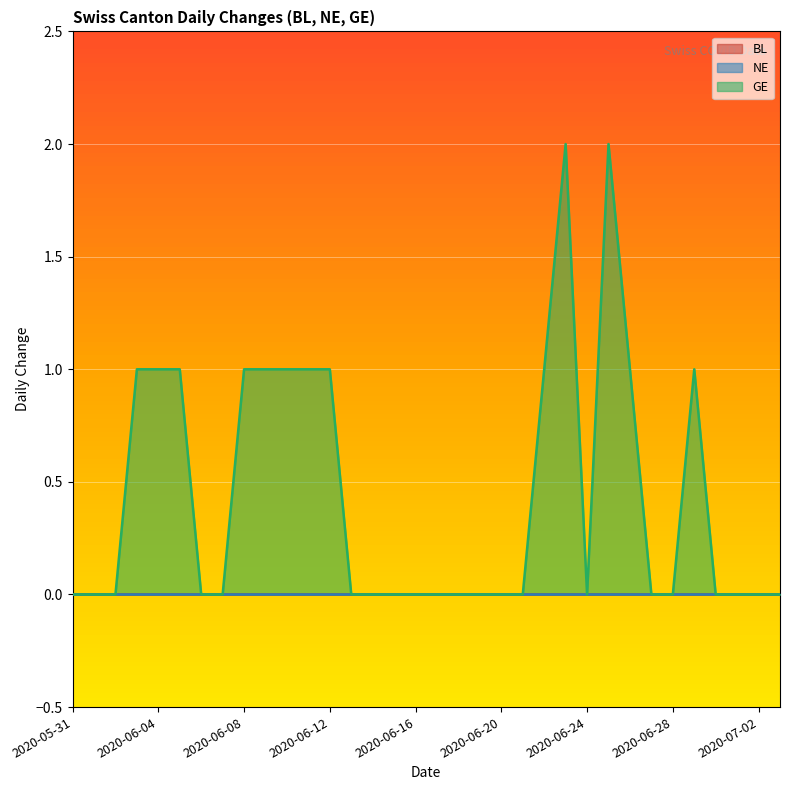

What are all the series names shown in the legend?

BL, NE, GE